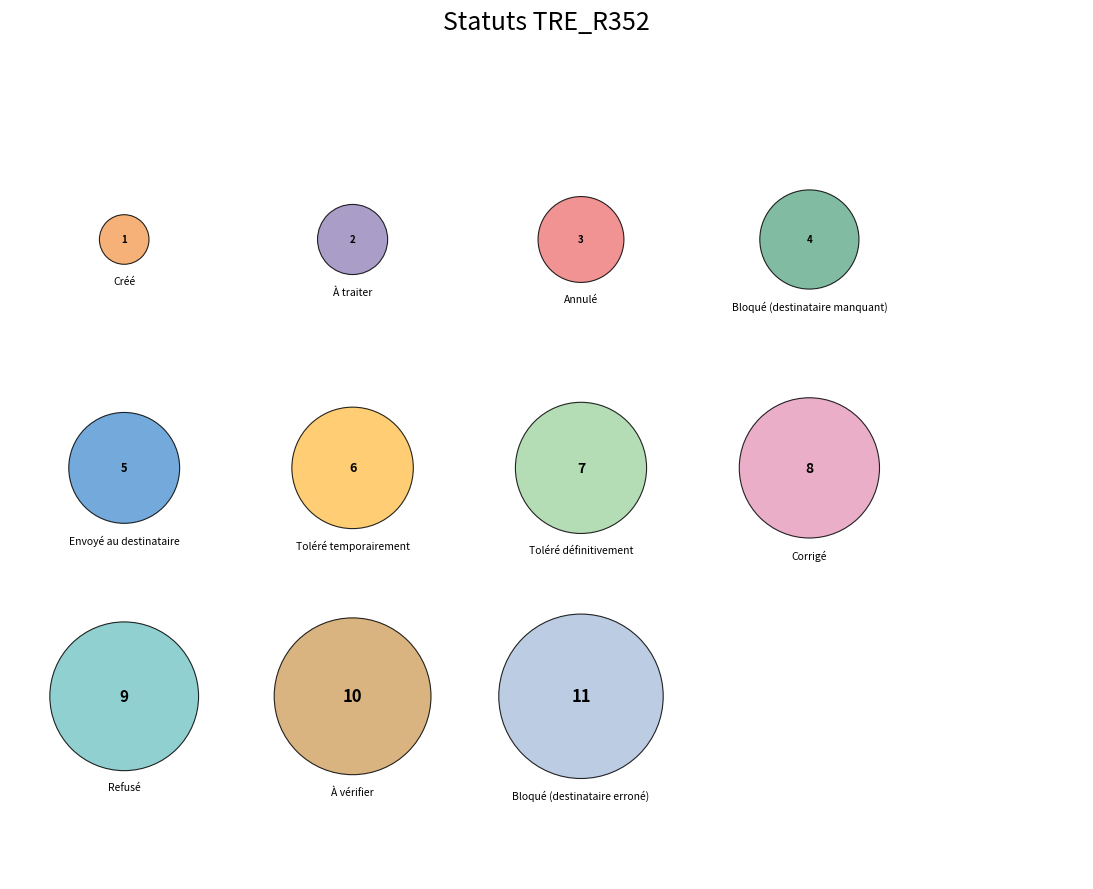

How many slices are in this pie chart?

11